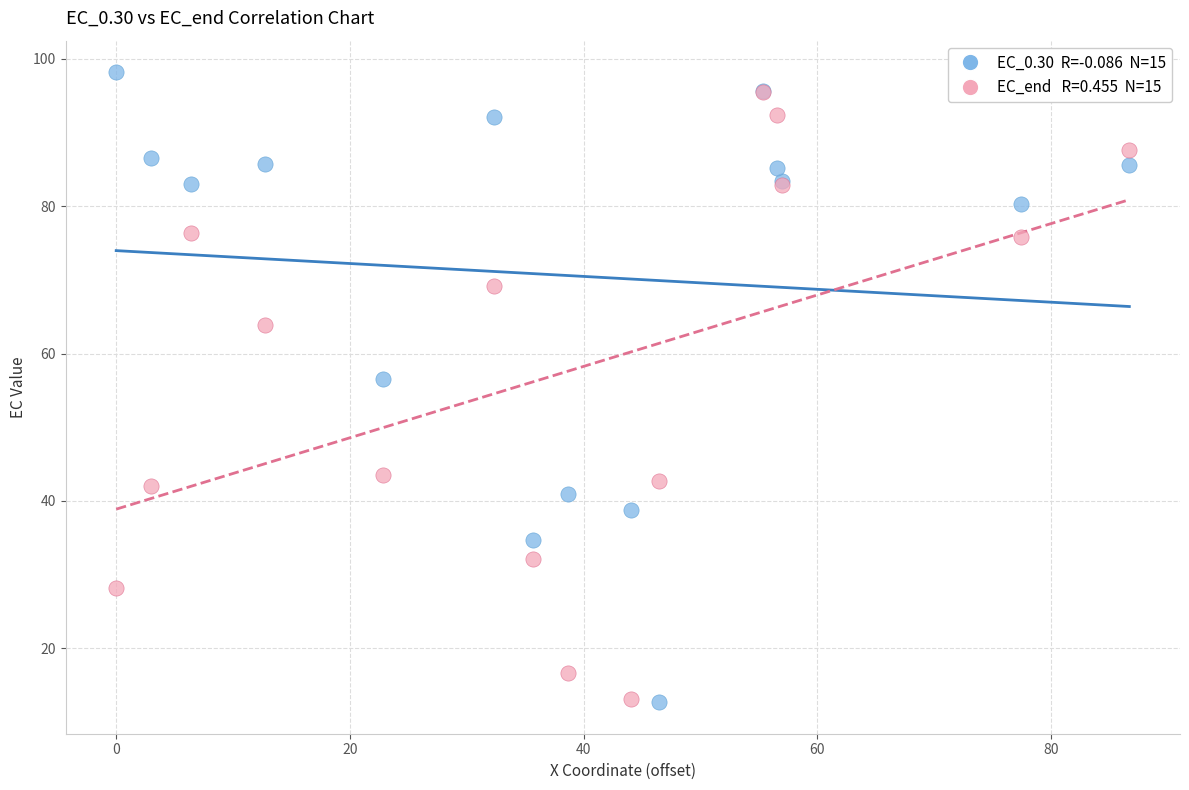

Across all series, what Y value is closest to 55?

56.6